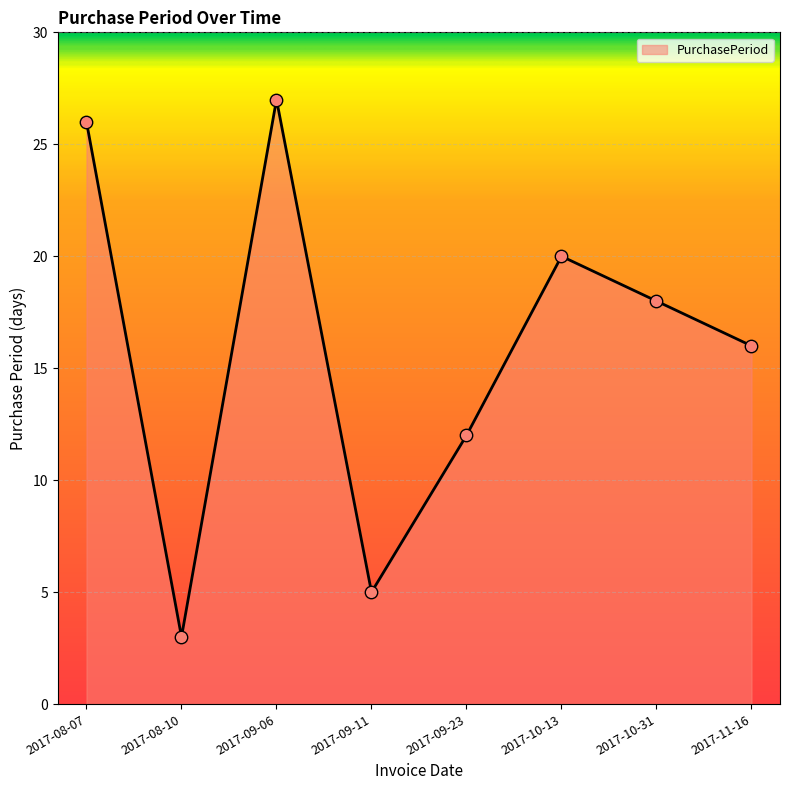

What is the change in value from 2017-08-07 to 2017-10-13?

-6